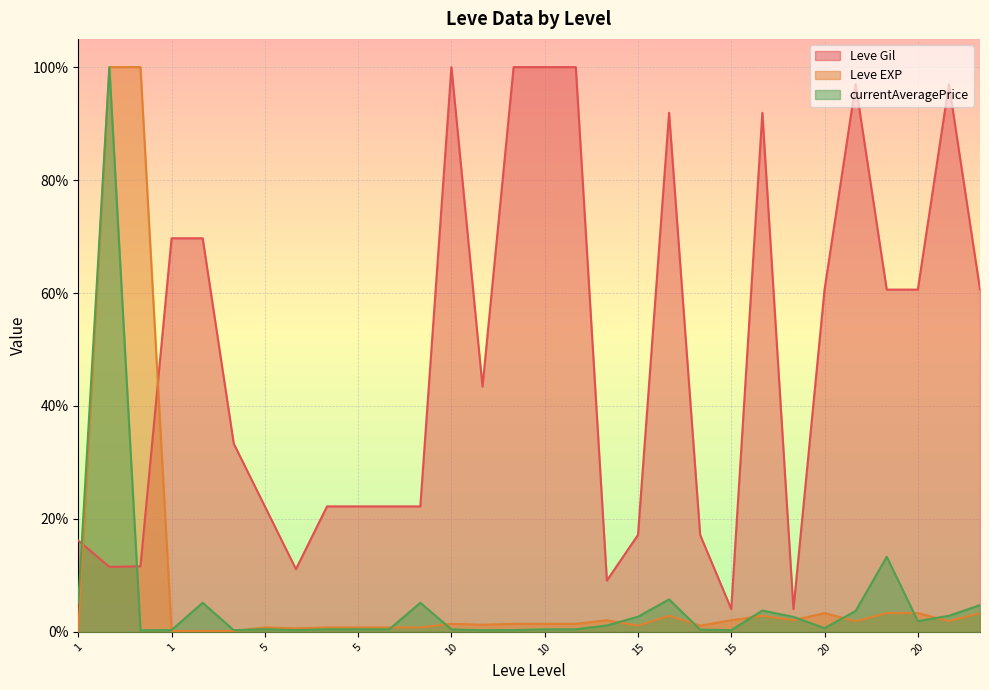

Reading left to right, extract all data points from this chart.

Leve Gil: 0.2	0.1	0.1	0.7	0.7	0.3	0.2	0.1	0.2	0.2	0.2	0.2	1.0	0.4	1.0	1.0	1.0	0.1	0.2	0.9	0.2	0.0	0.9	0.0	0.6	1.0	0.6	0.6	1.0	0.6
Leve EXP: 0.0	1.0	1.0	0.0	0.0	0.0	0.0	0.0	0.0	0.0	0.0	0.0	0.0	0.0	0.0	0.0	0.0	0.0	0.0	0.0	0.0	0.0	0.0	0.0	0.0	0.0	0.0	0.0	0.0	0.0
currentAveragePrice: 0.1	1.0	0.0	0.0	0.1	0.0	0.0	0.0	0.0	0.0	0.0	0.1	0.0	0.0	0.0	0.0	0.0	0.0	0.0	0.1	0.0	0.0	0.0	0.0	0.0	0.0	0.1	0.0	0.0	0.0